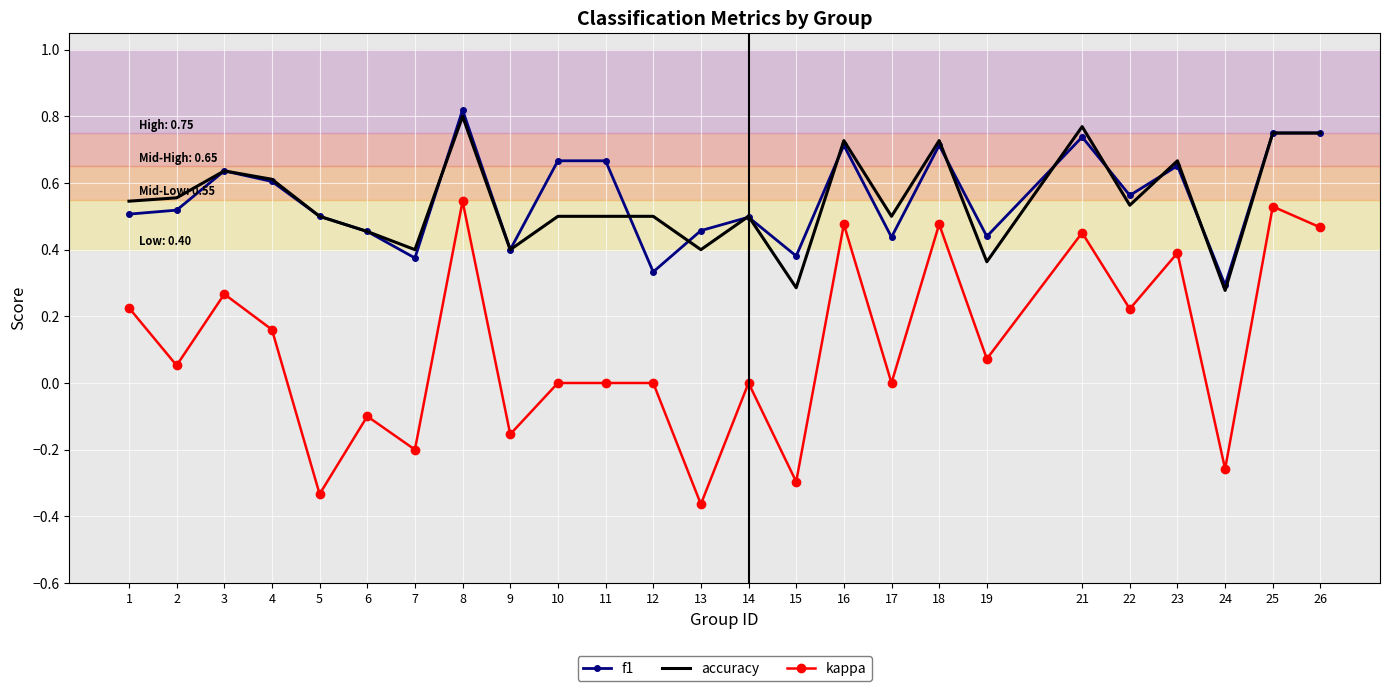

At which label is f1 closest to 0?

24